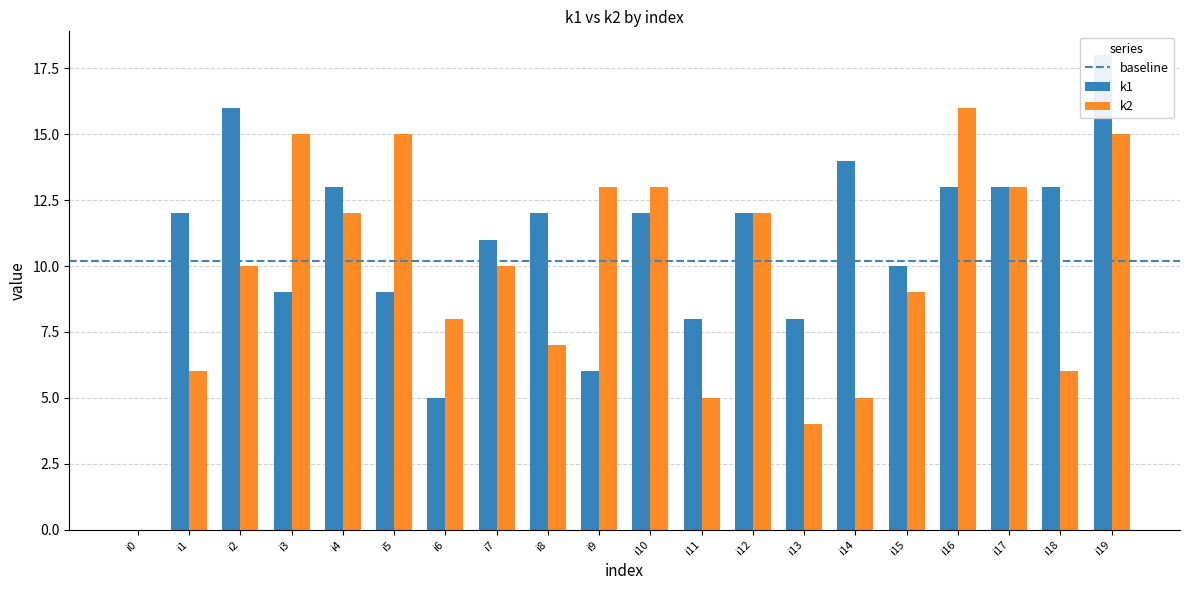

Read the k1 value at i4, to the nearest 5.

15